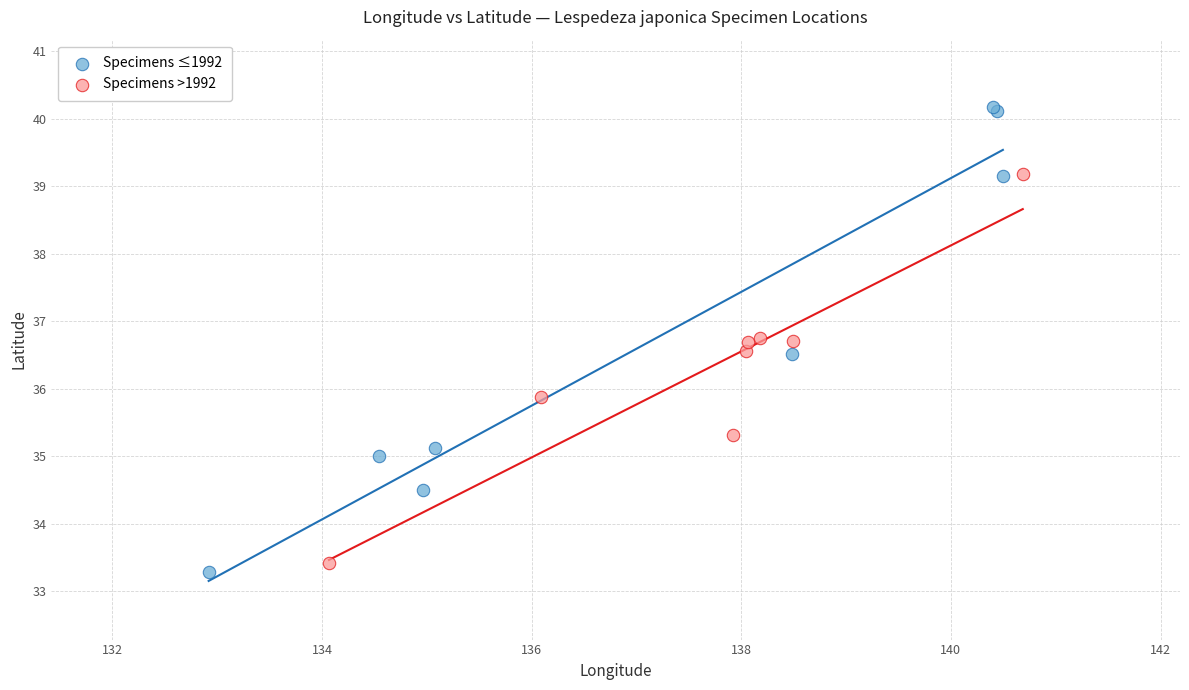

Which series contains the lowest Y value?

Specimens ≤1992